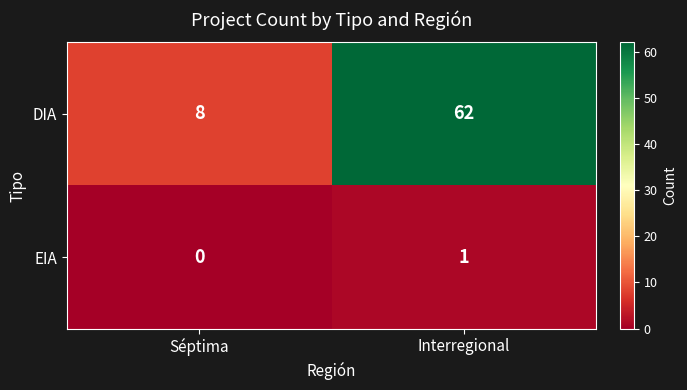

Reading left to right, list all the values displayed in this chart.

DIA: Séptima=8	Interregional=62
EIA: Séptima=0	Interregional=1